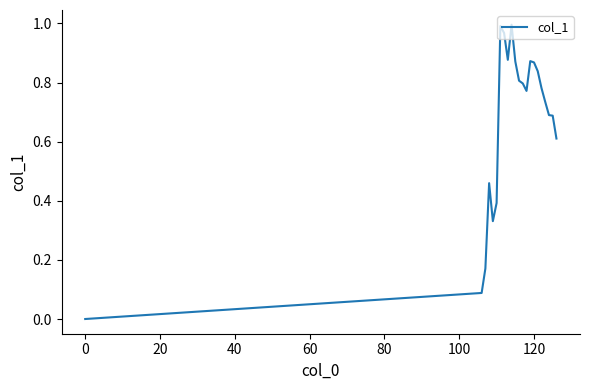

The value at 0 is 0.0. True or false?

True